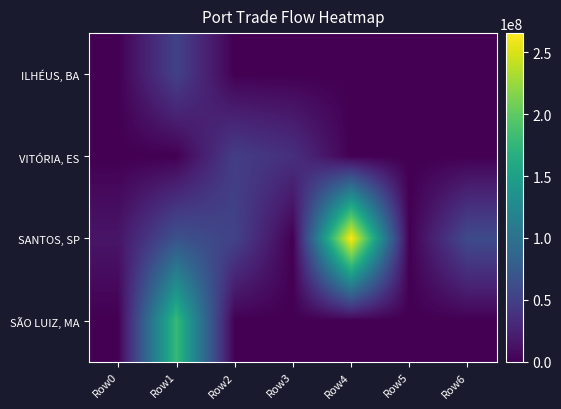

What is the spread (max minus min) of values at Row4?

265623583.7